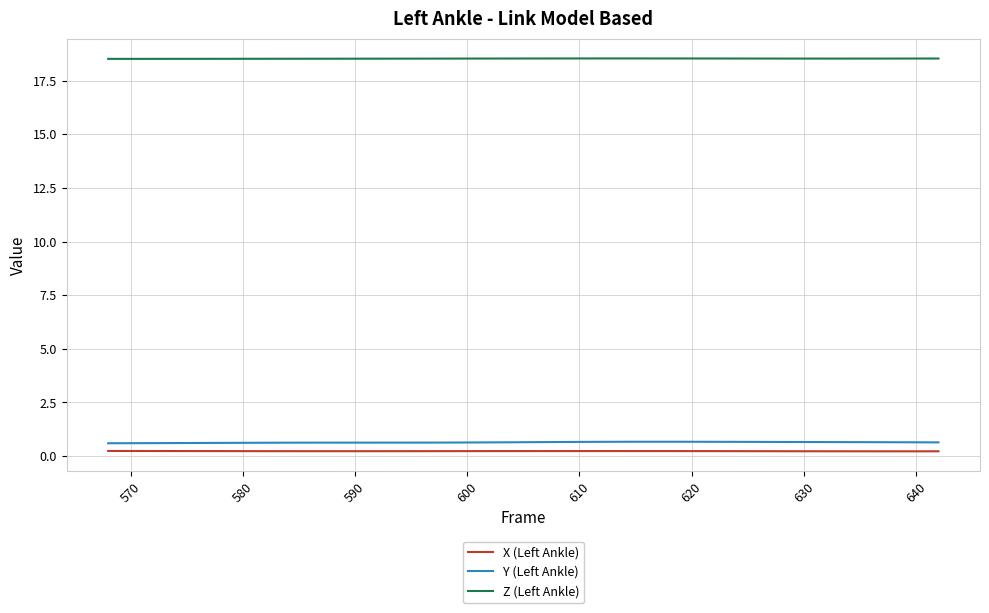

True or false: Z (Left Ankle) and Y (Left Ankle) cross at least once.

False